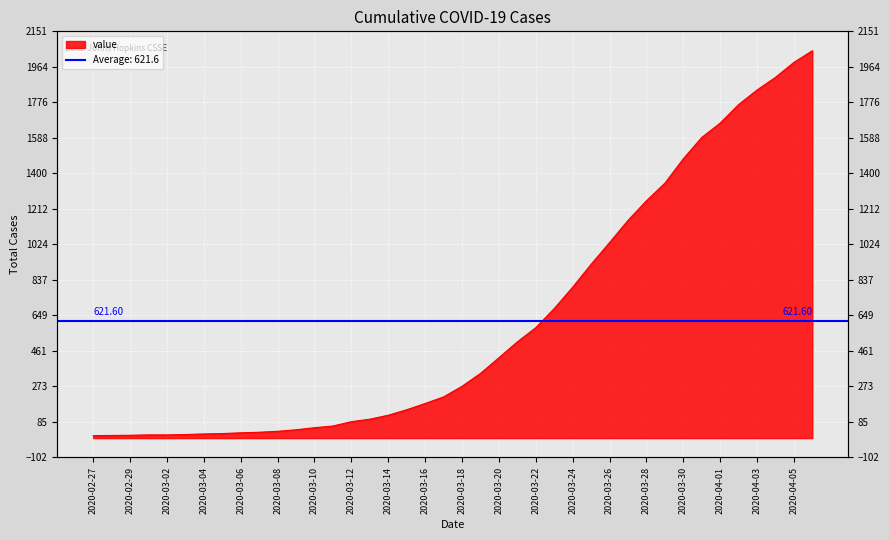

Which category has the lowest value across all series?

2020-02-27